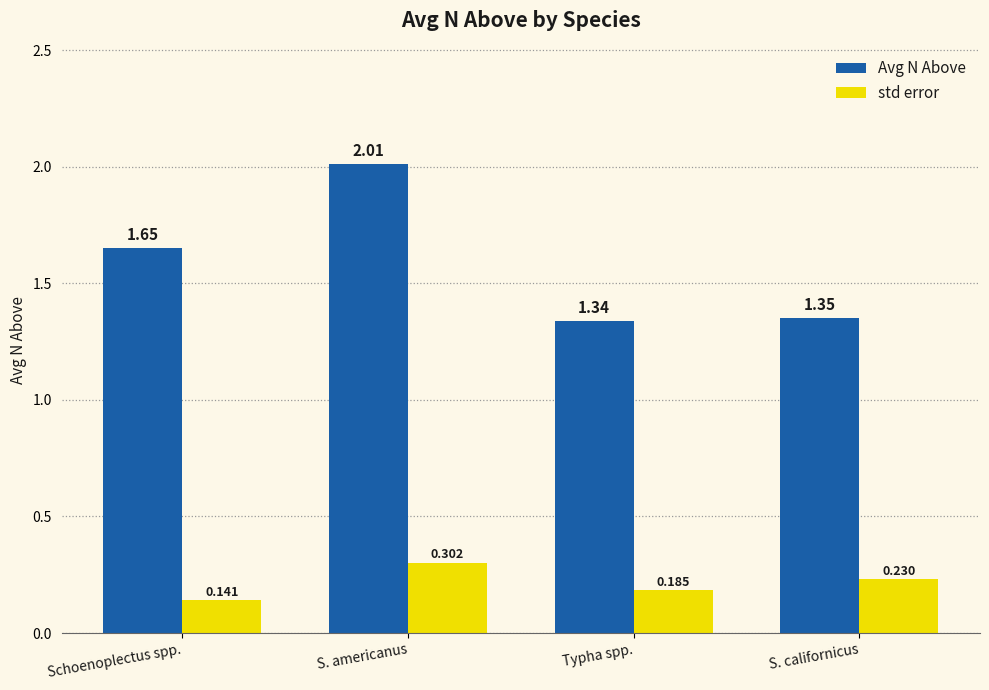

Between S. americanus and Typha spp., which series saw the biggest shift?

Avg N Above